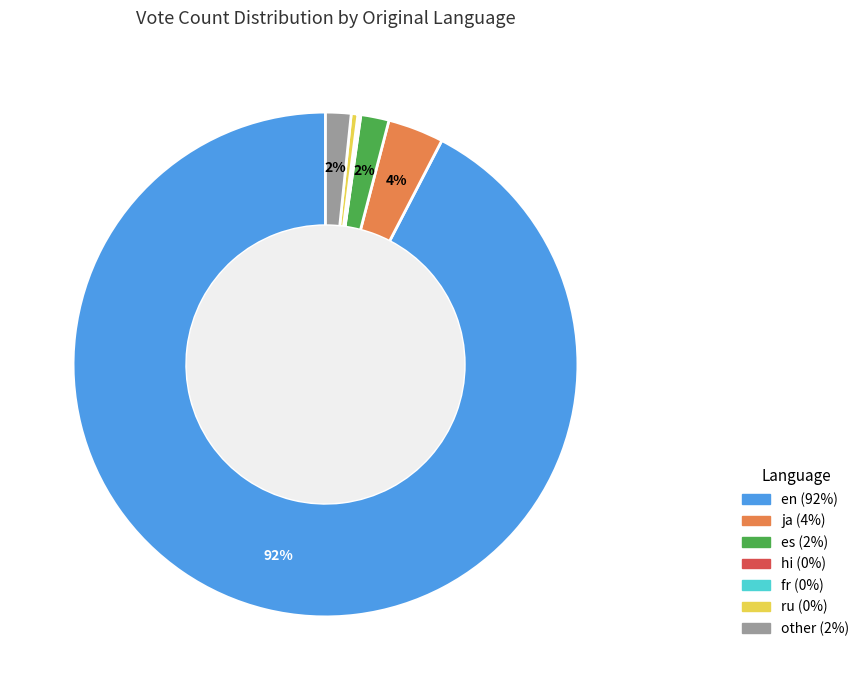

Does en account for over 50% of the chart?

Yes